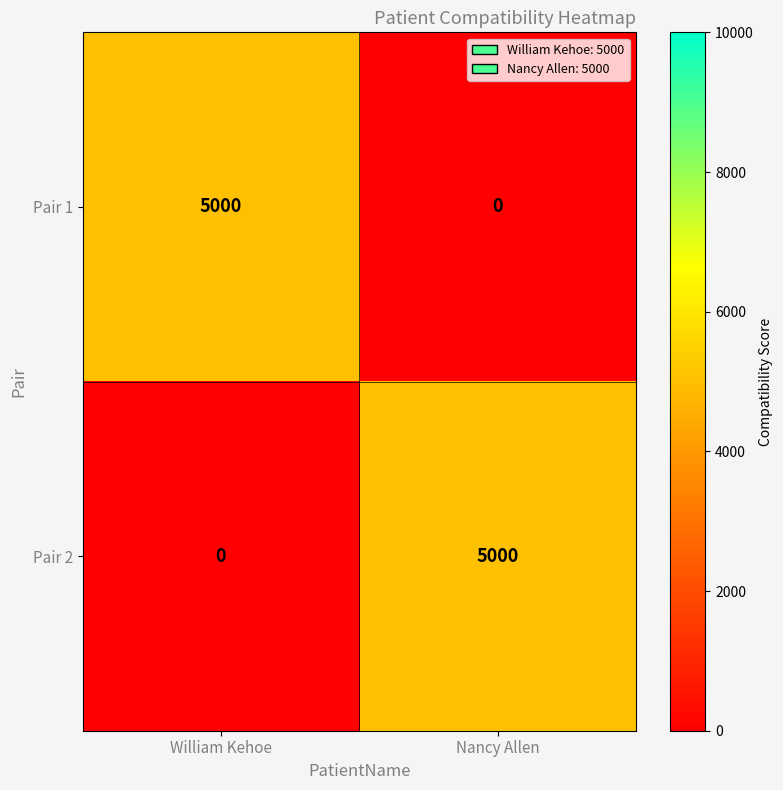

The value of Pair 2 at Nancy Allen is 5000. True or false?

True